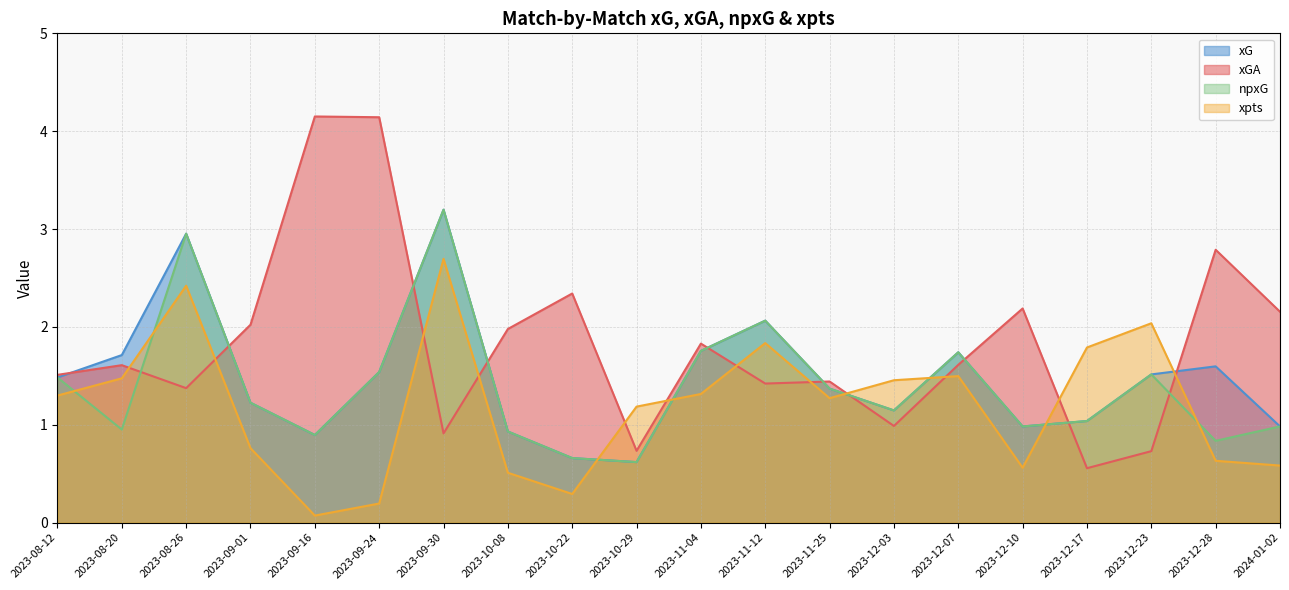

True or false: xG has more than 1 points higher than both neighbors.

True